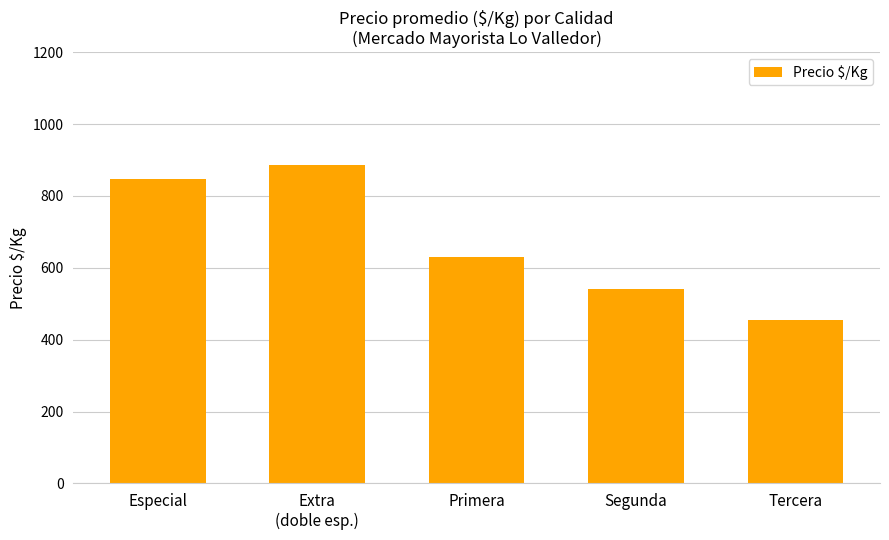

What position from the right is Segunda?

2